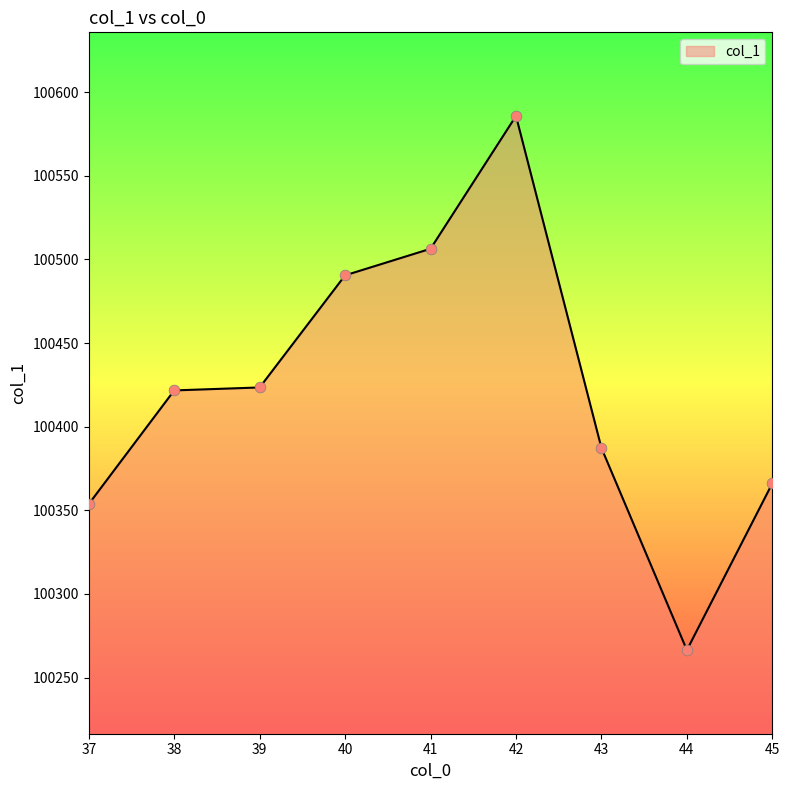

Approximately how many times larger is the value at 37 compared to 38?

1.0